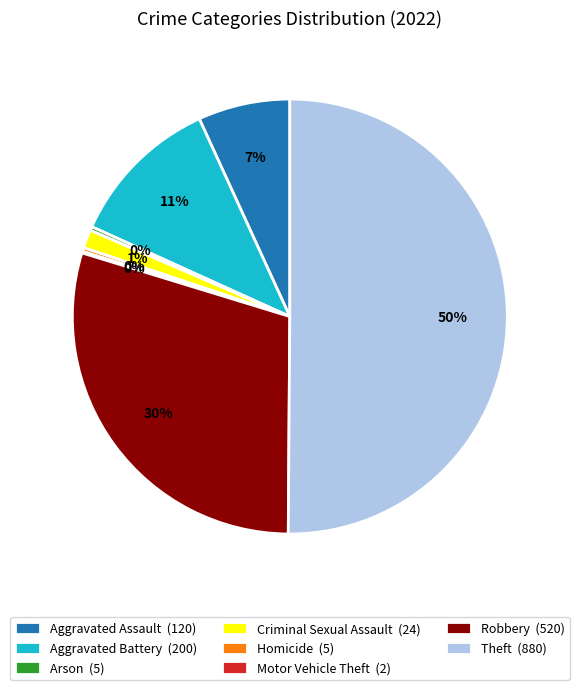

To the nearest percent, what is the difference between the Aggravated Battery (200) and Theft (880) slice percentages?

39%